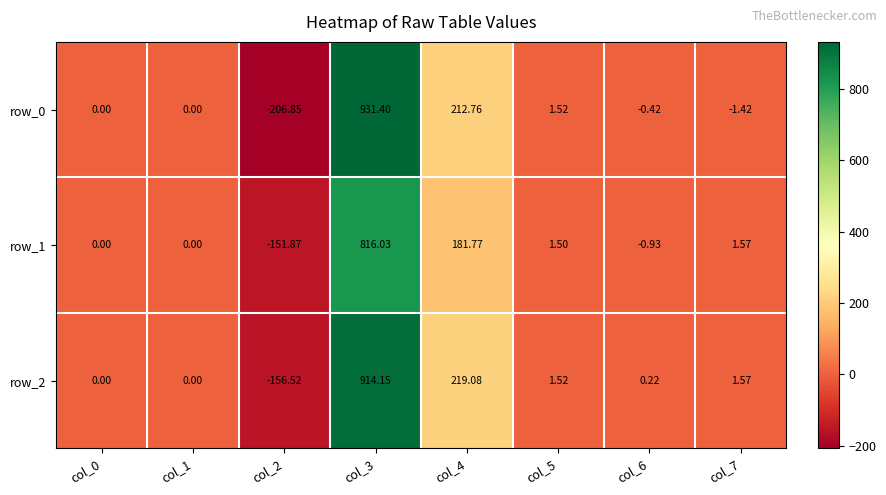

At how many categories does at least one series exceed 32?

2